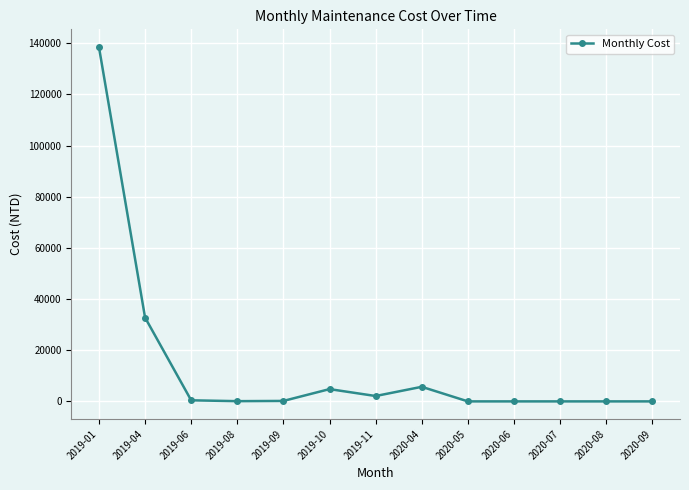

How many lines are shown in the chart?

1